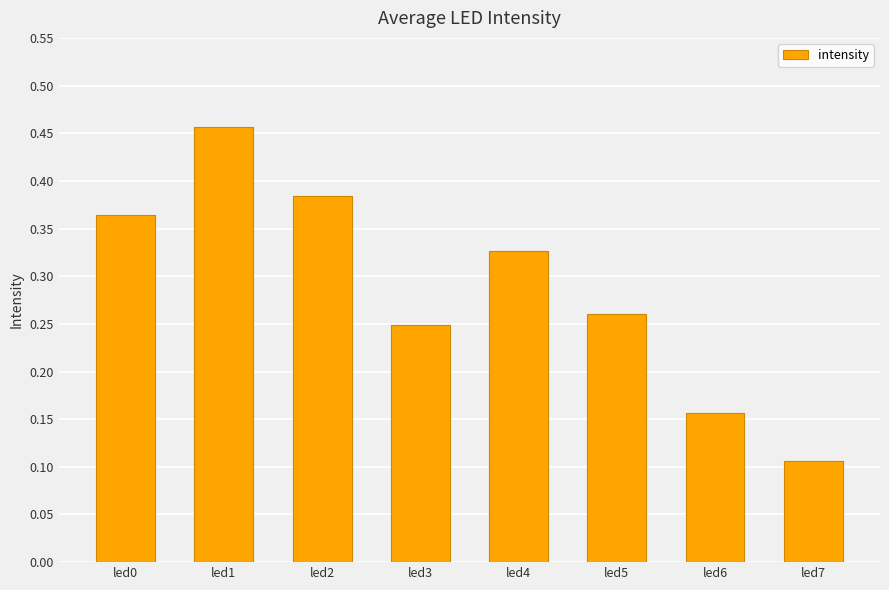

Between led7 and led6, which is larger?

led6